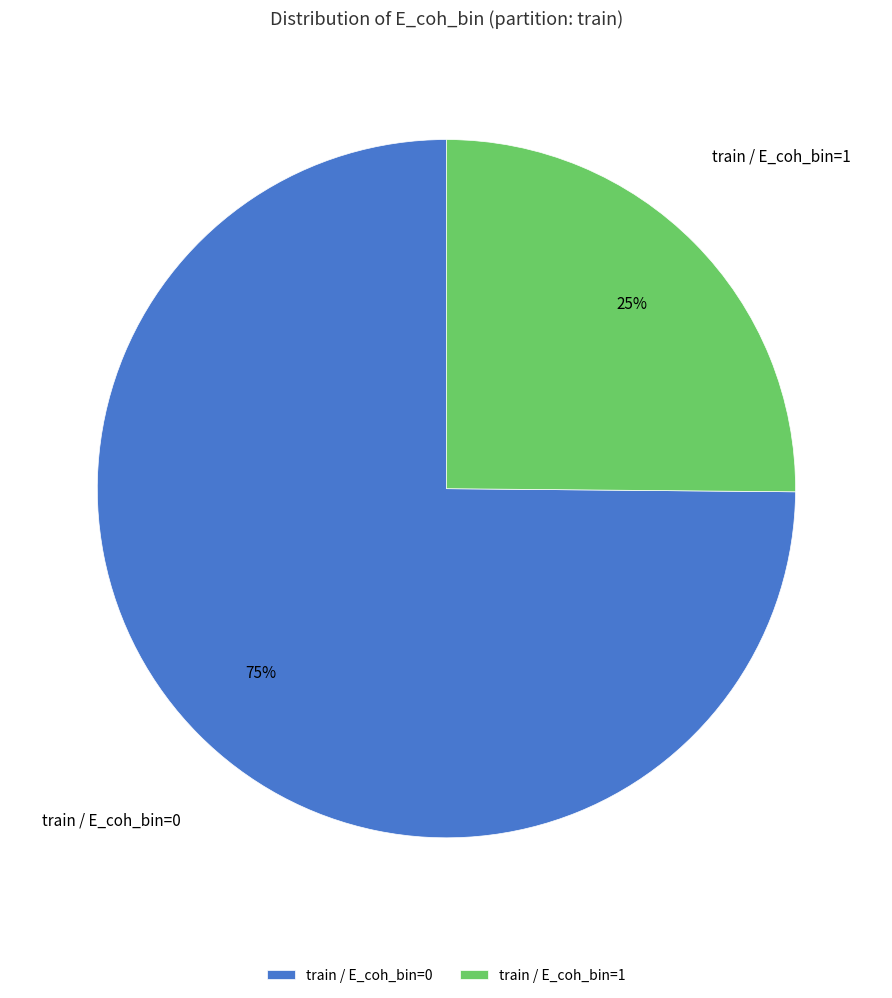

The train / E_coh_bin=1 slice represents 25% of the pie. True or false?

True